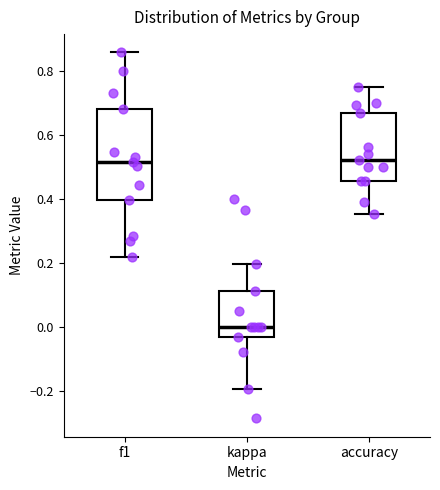

Which box has the lowest median line?

kappa